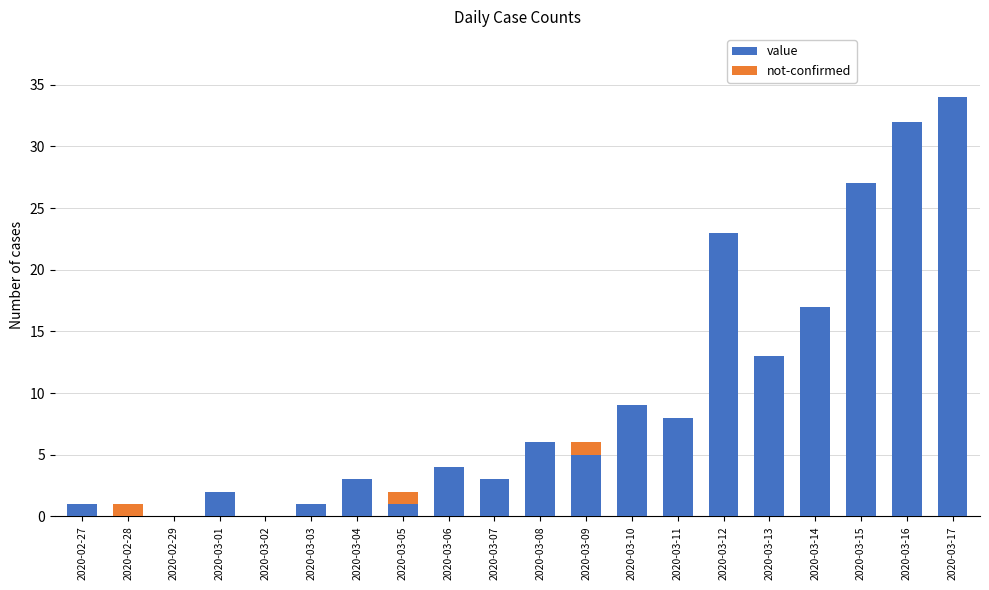

Are the bars grouped side by side (vs. stacked)?

No